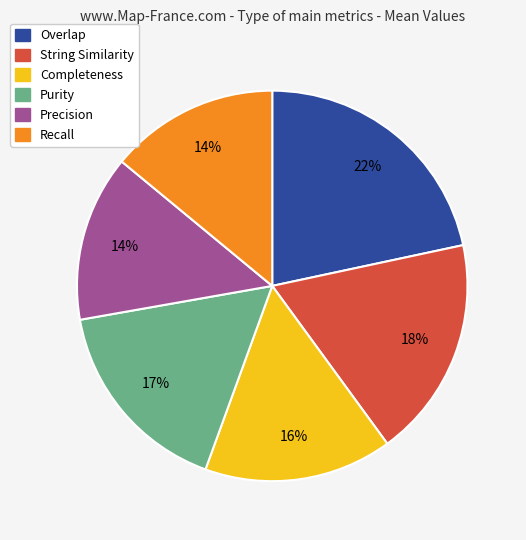

Which category has the biggest portion of the pie?

Overlap